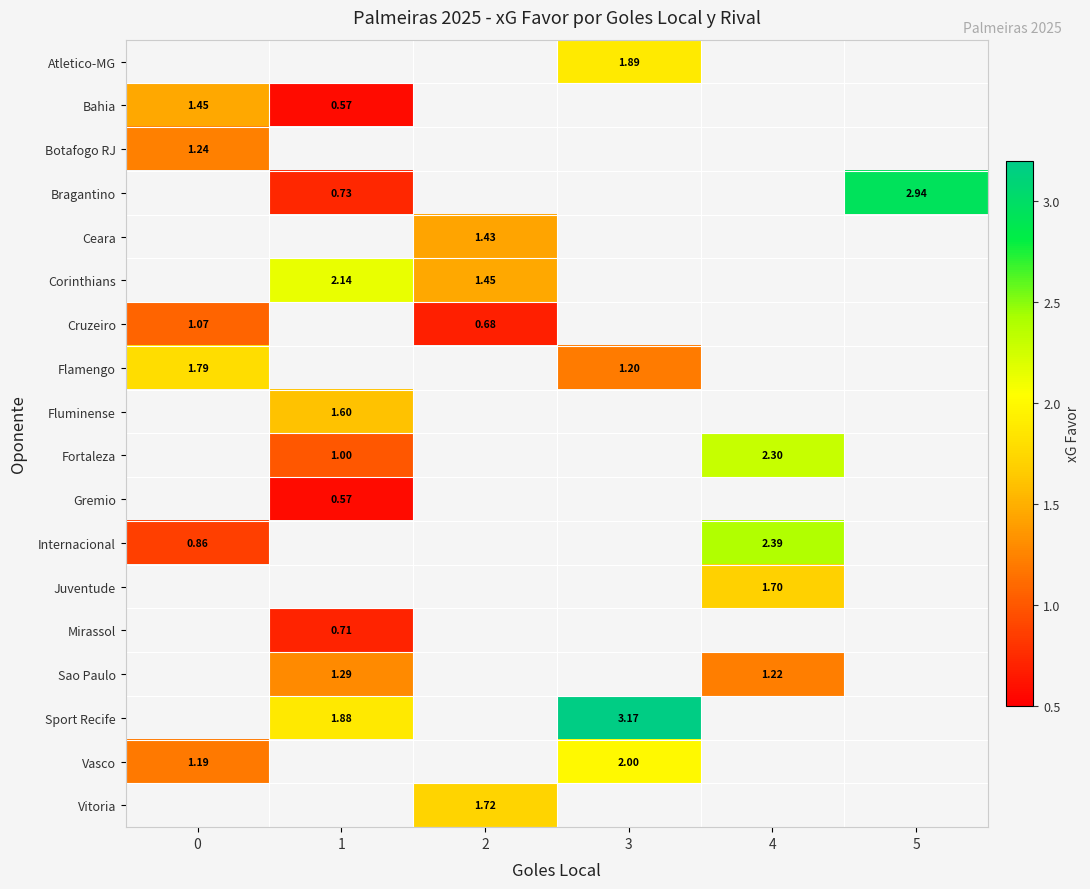

Between 3 and 1, which is larger?

1